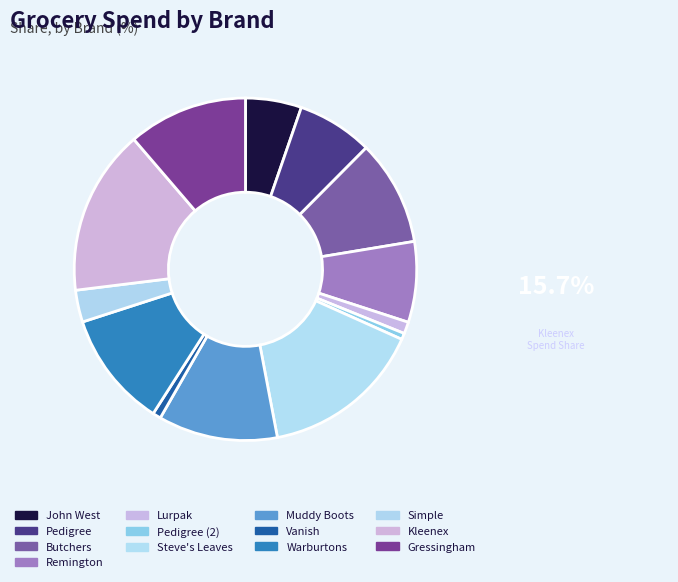

The Muddy Boots slice represents 17% of the pie. True or false?

False